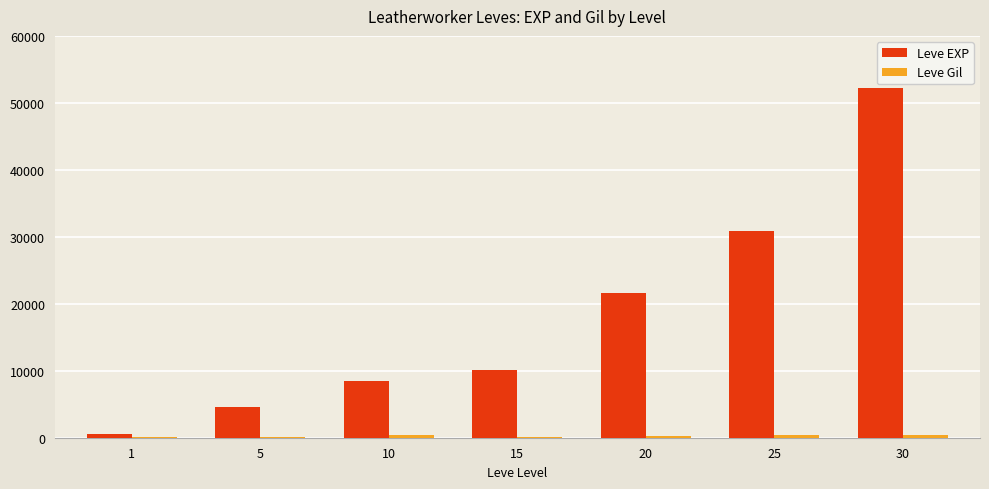

Which series has the largest range (max minus min)?

Leve EXP